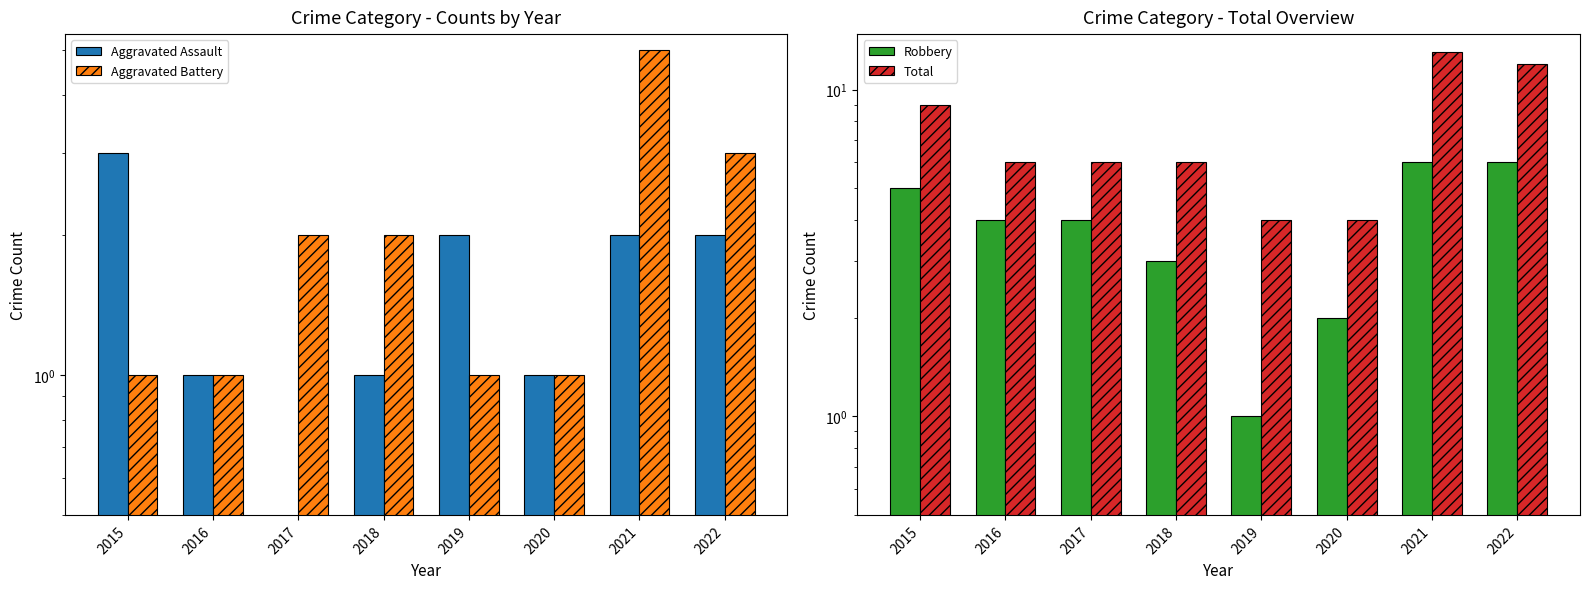

What is the difference between the maximum and minimum values in the Robbery series?

5